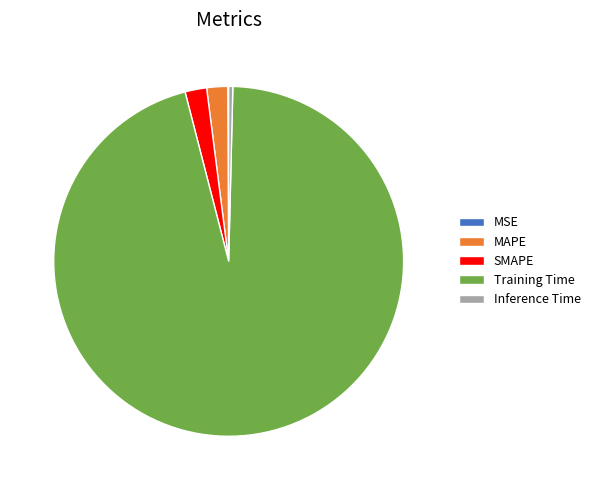

Is there a majority slice in this chart?

Yes